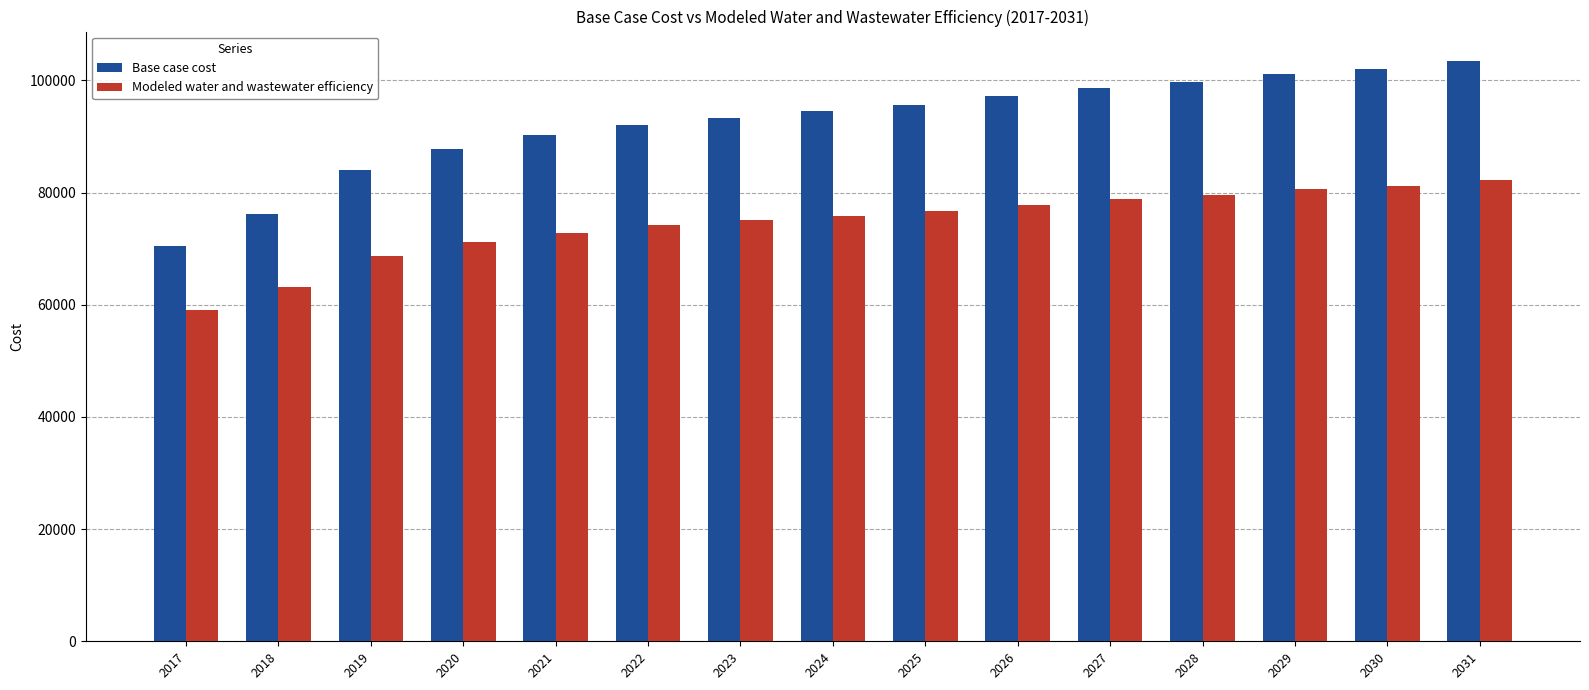

True or false: Base case cost has a value of 97289.5 at 2026.

True